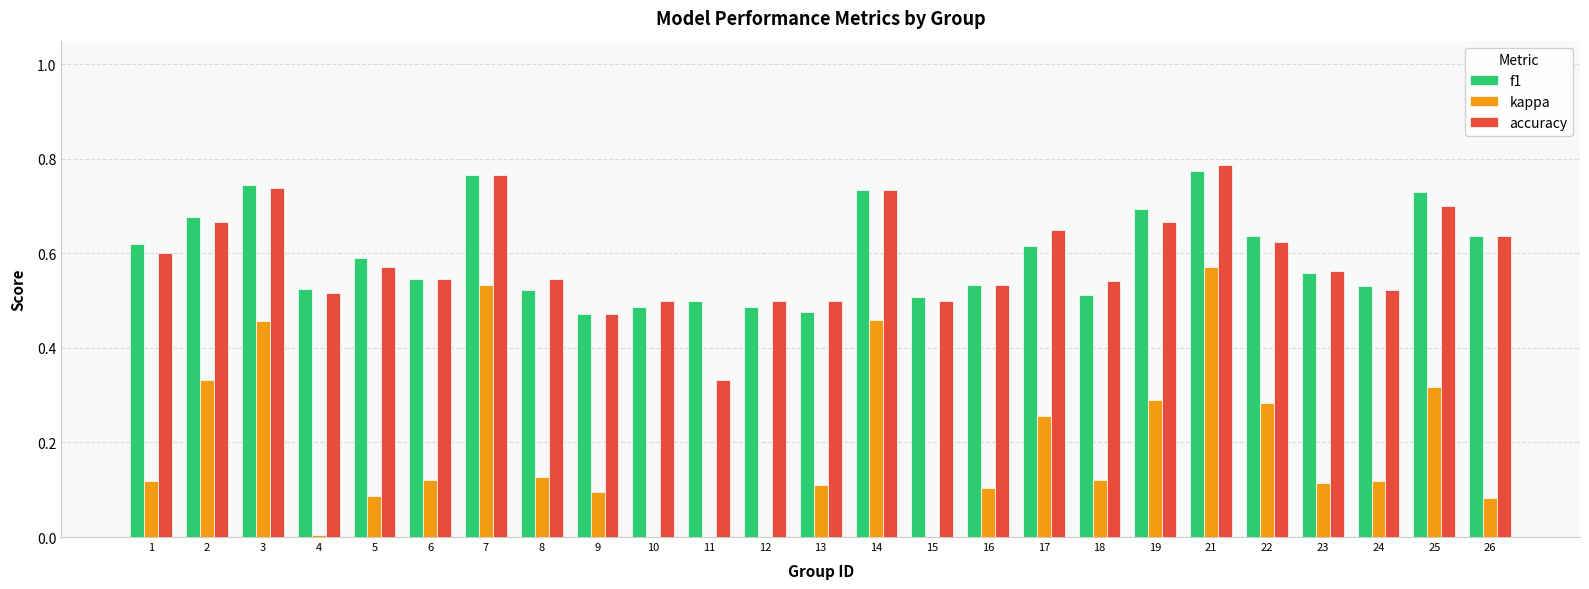

The value of accuracy at 8 is 0.7. True or false?

False